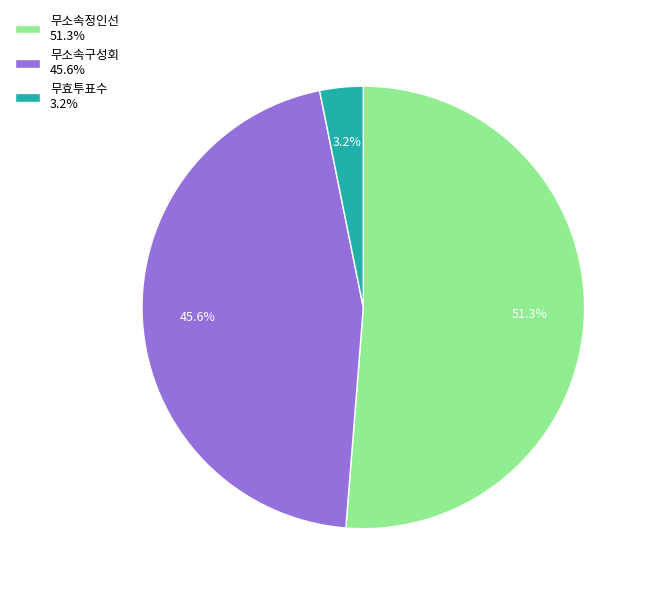

Is there a majority slice in this chart?

Yes